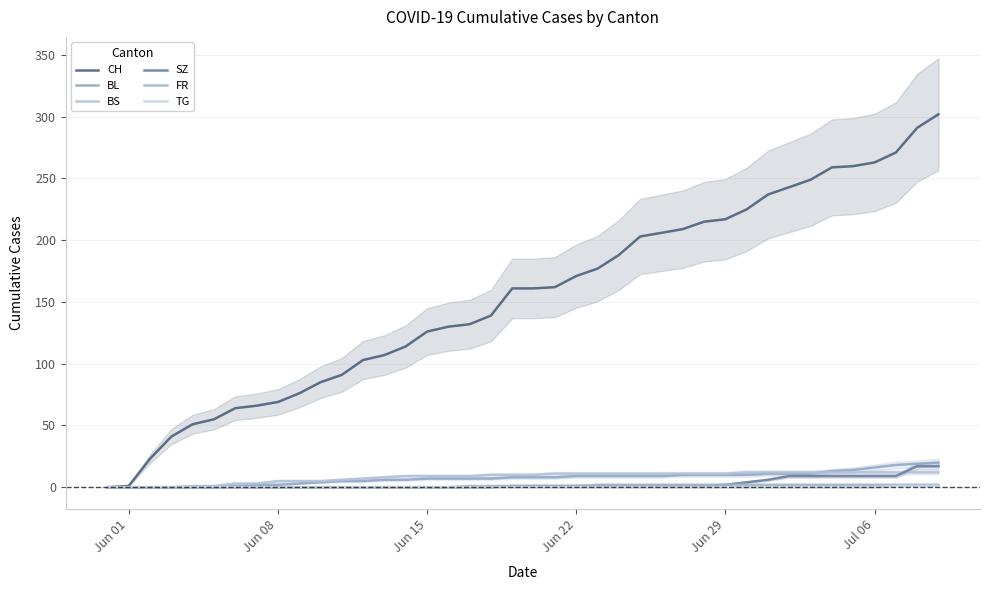

How many positive values does the BS series have?

36